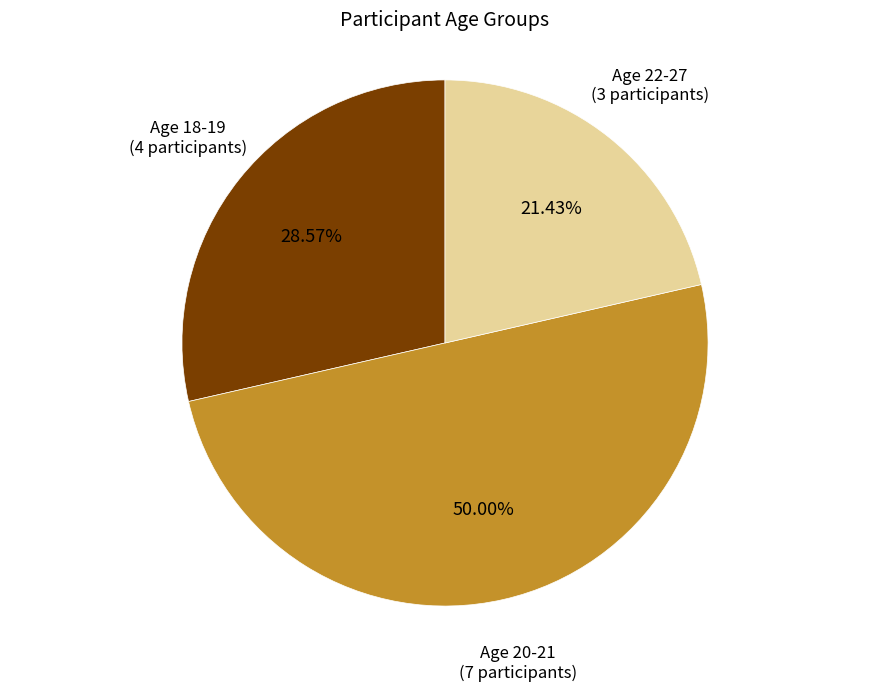

What is the ratio of the value at Age 20-21 (7 participants) to the value at Age 22-27 (3 participants)?

2.3